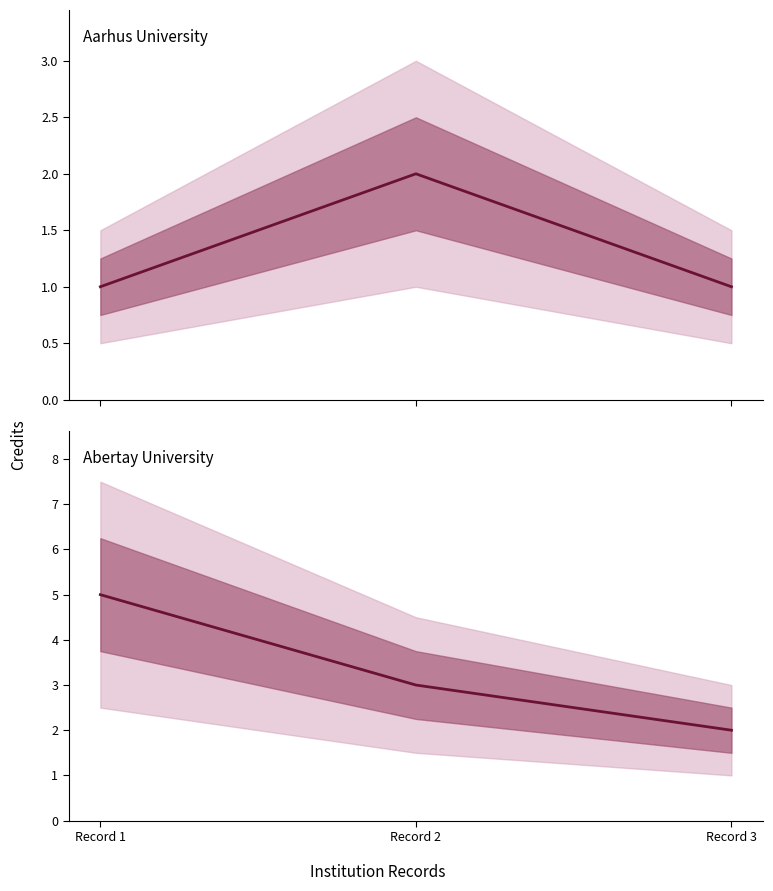

Which category has the lowest value in the Aarhus University series?

Record 1